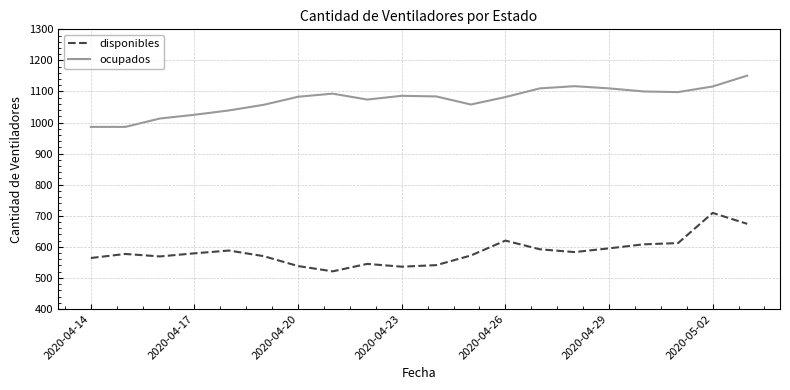

True or false: disponibles and ocupados cross at least once.

False